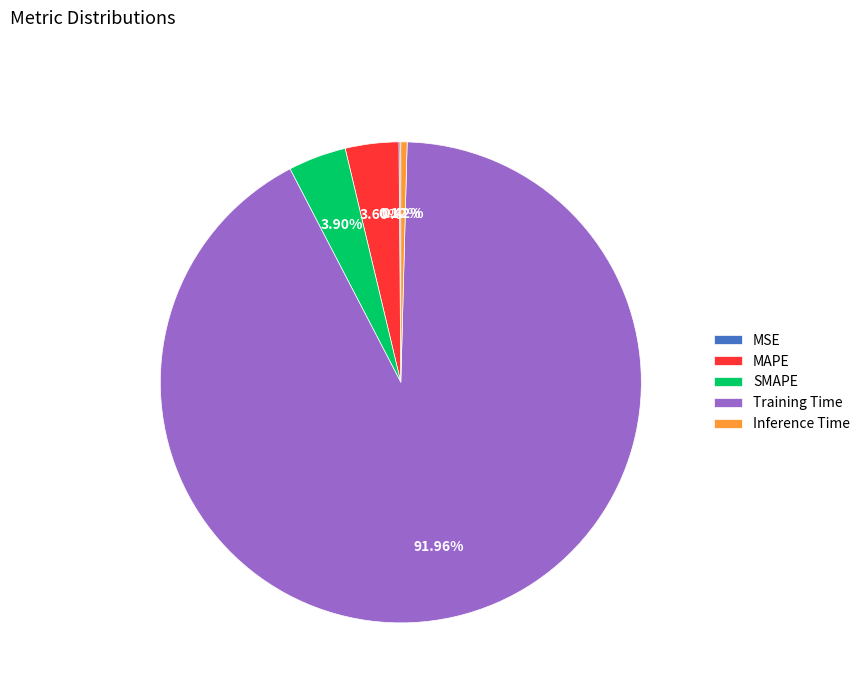

To the nearest percent, what is the difference between the MAPE and Inference Time slice percentages?

3%